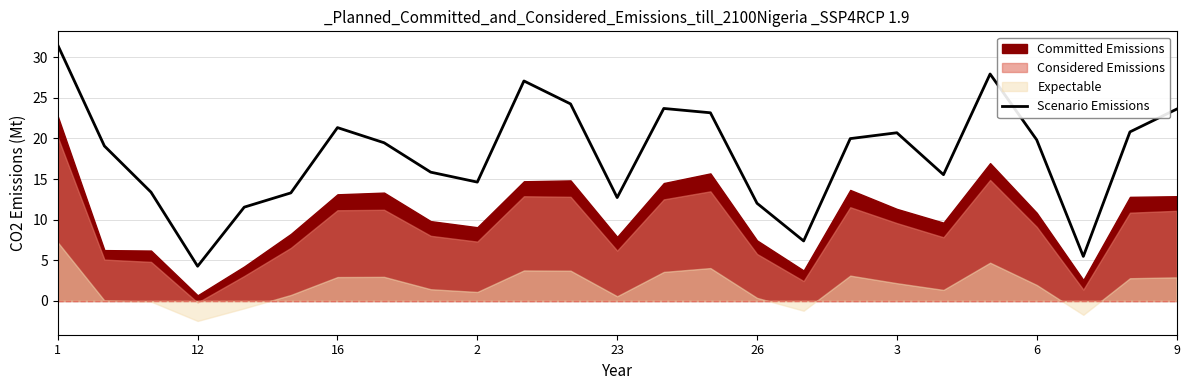

Which category has the lowest value in the Scenario Emissions series?

12